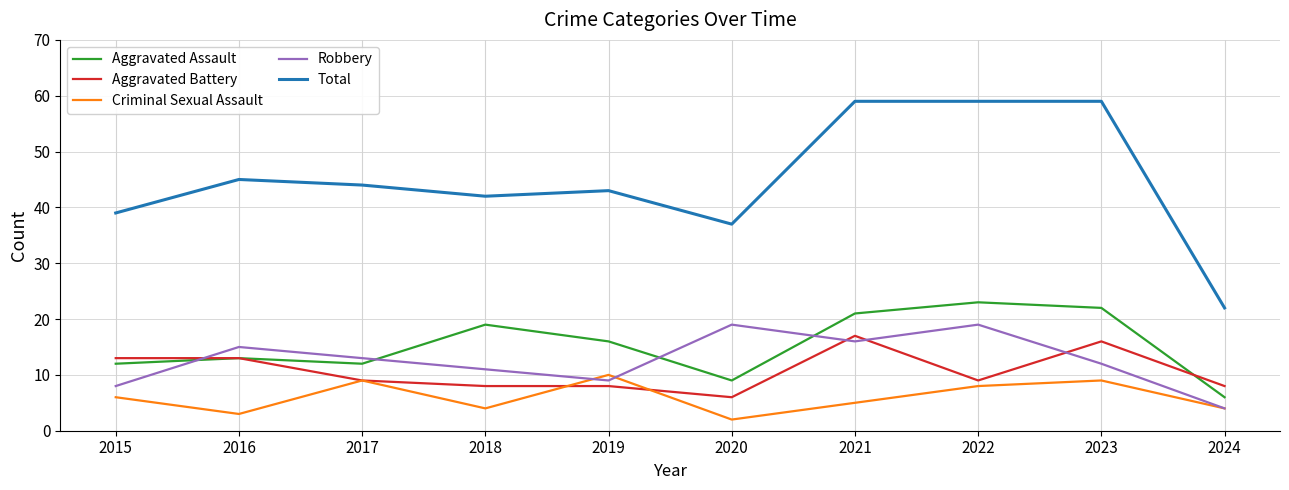

What is the average value of the Aggravated Battery series?

11